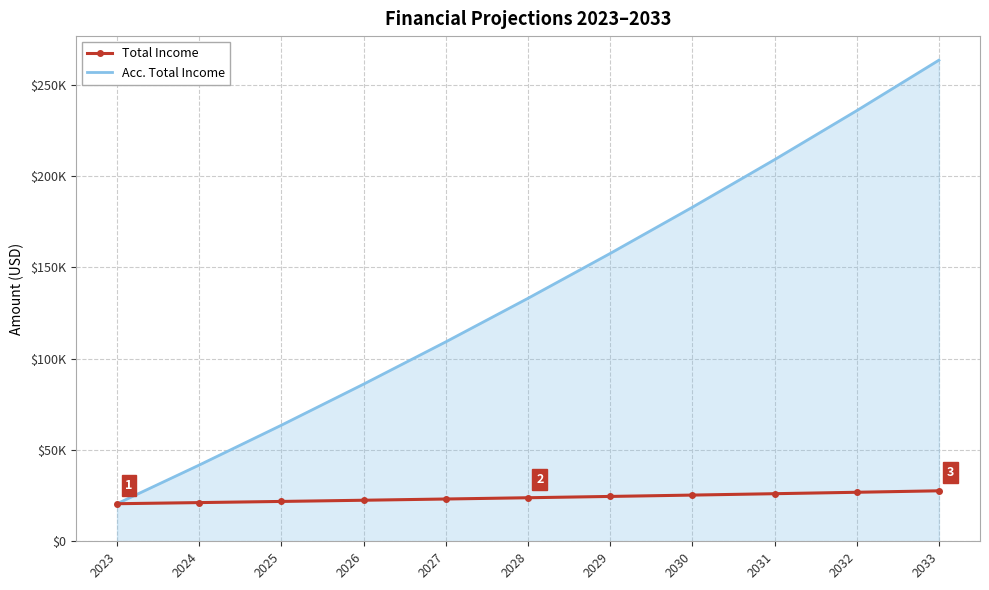

At which label does Acc. Total Income first exceed 133042?

2028